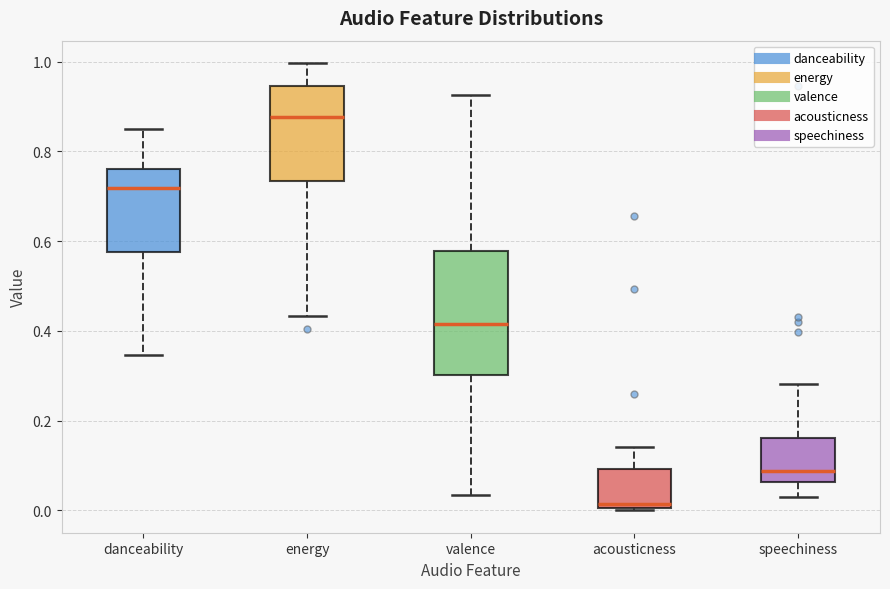

Comparing the boxes themselves (not the whiskers), which one is the tallest?

valence